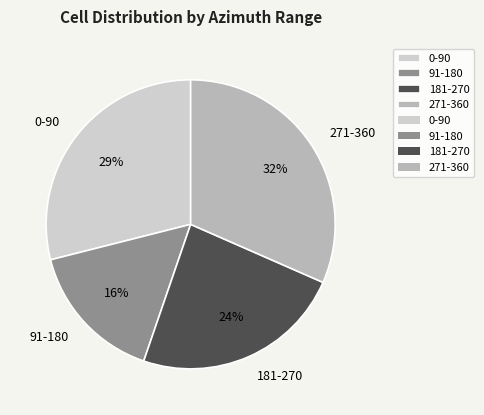

To the nearest percent, what portion does 271-360 represent?

32%